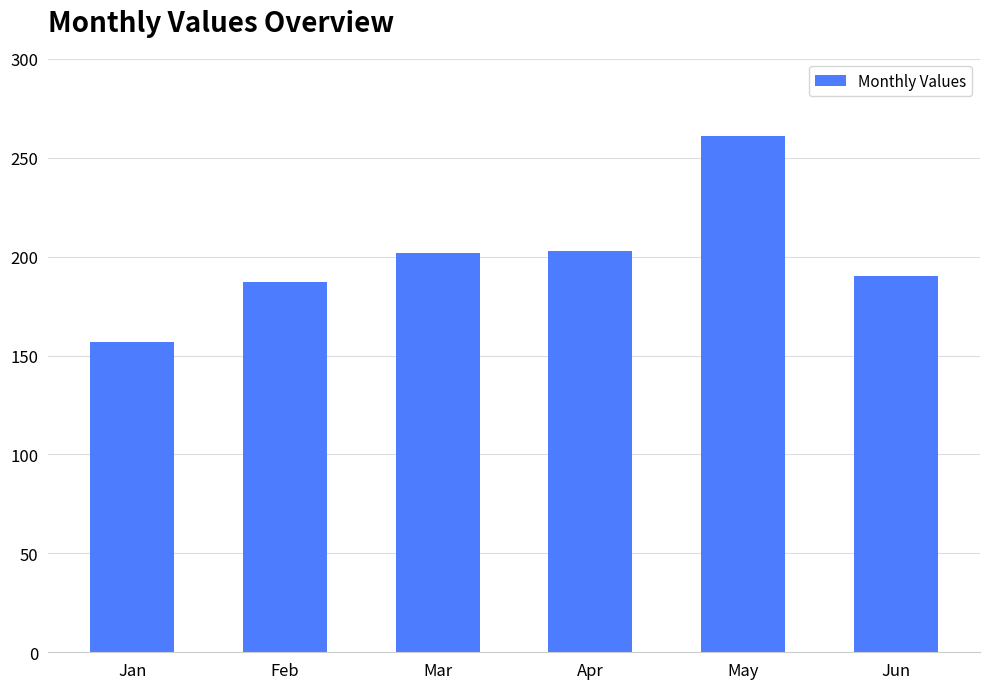

How many series are shown in this chart?

1